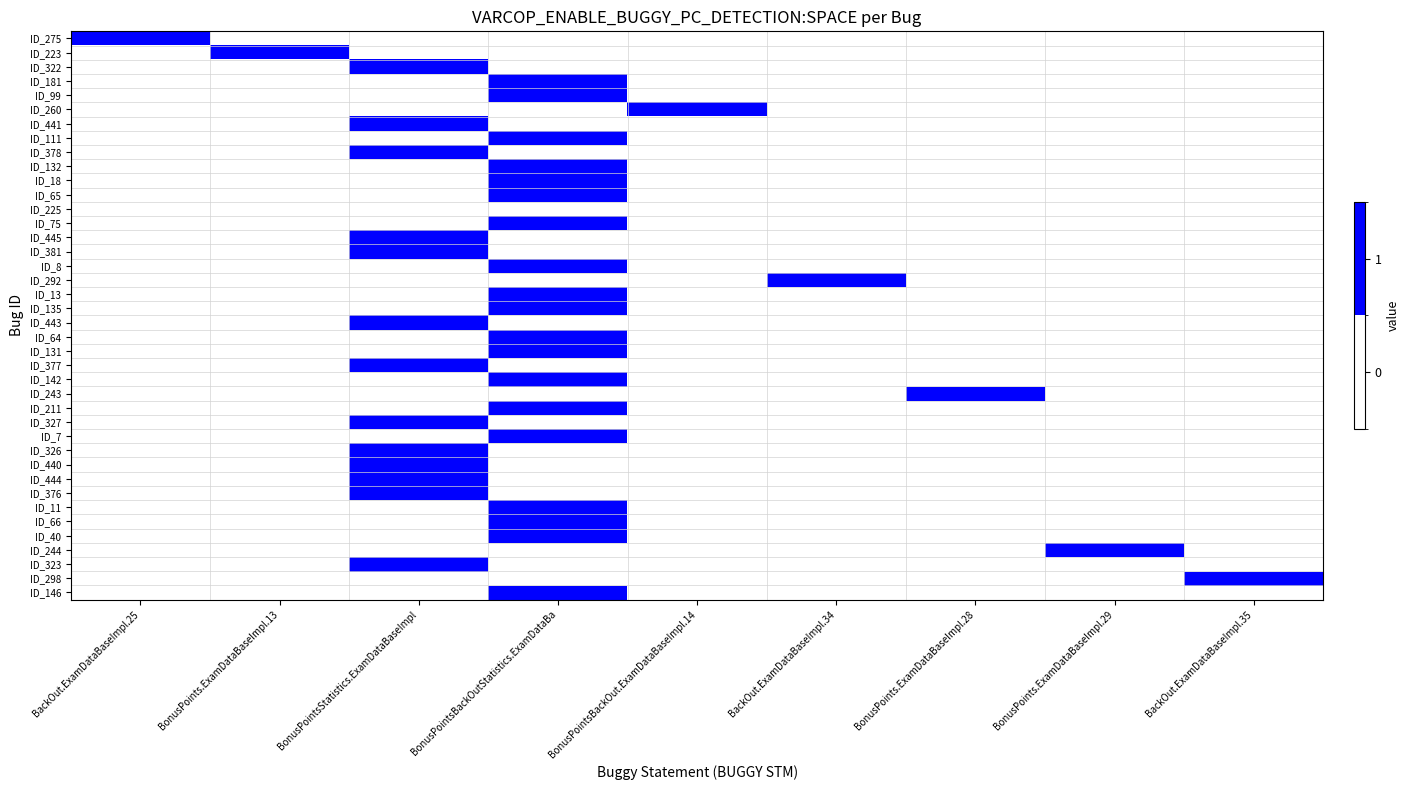

List the series in order of their peak value, lowest first.

ID_225, ID_275, ID_223, ID_322, ID_181, ID_99, ID_260, ID_441, ID_111, ID_378, ID_132, ID_18, ID_65, ID_75, ID_445, ID_381, ID_8, ID_292, ID_13, ID_135, ID_443, ID_64, ID_131, ID_377, ID_142, ID_243, ID_211, ID_327, ID_7, ID_326, ID_440, ID_444, ID_376, ID_11, ID_66, ID_40, ID_244, ID_323, ID_298, ID_146